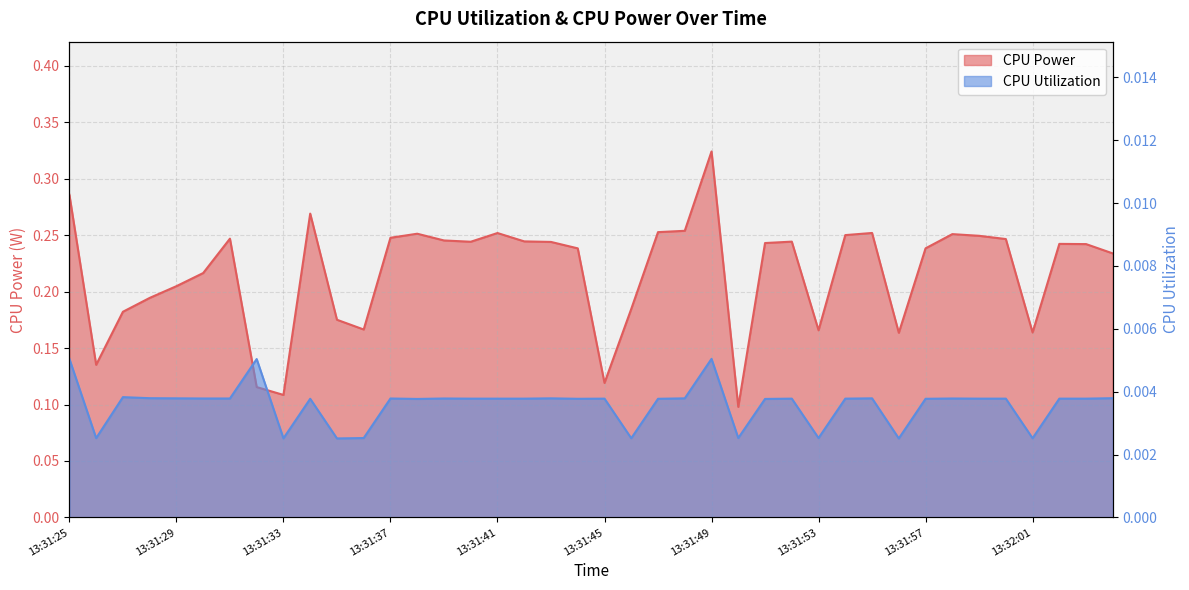

How many lines are shown in the chart?

2